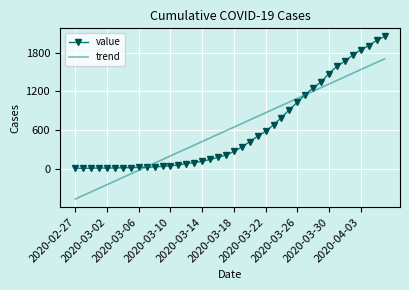

What is the smallest value displayed?

-460.6